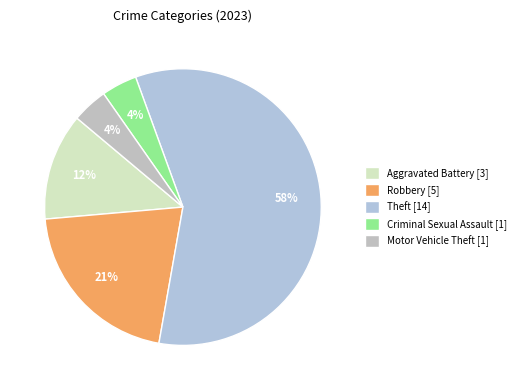

How many segments does this pie chart have?

5